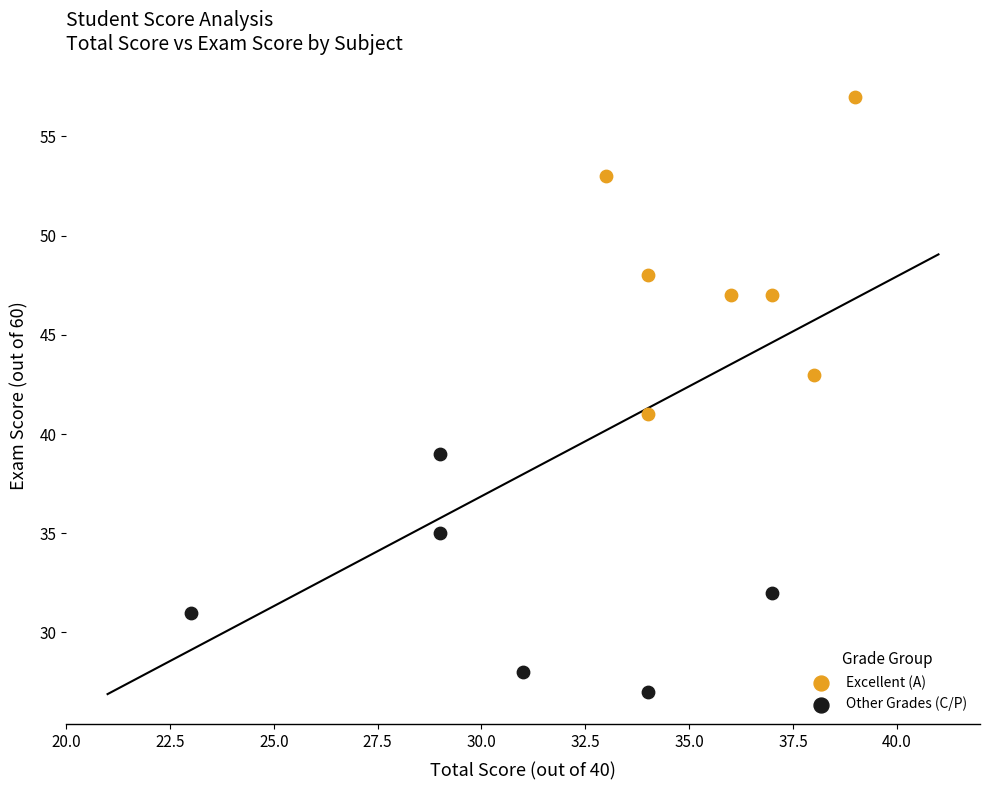

Which series contains the highest Y value?

Excellent (A)